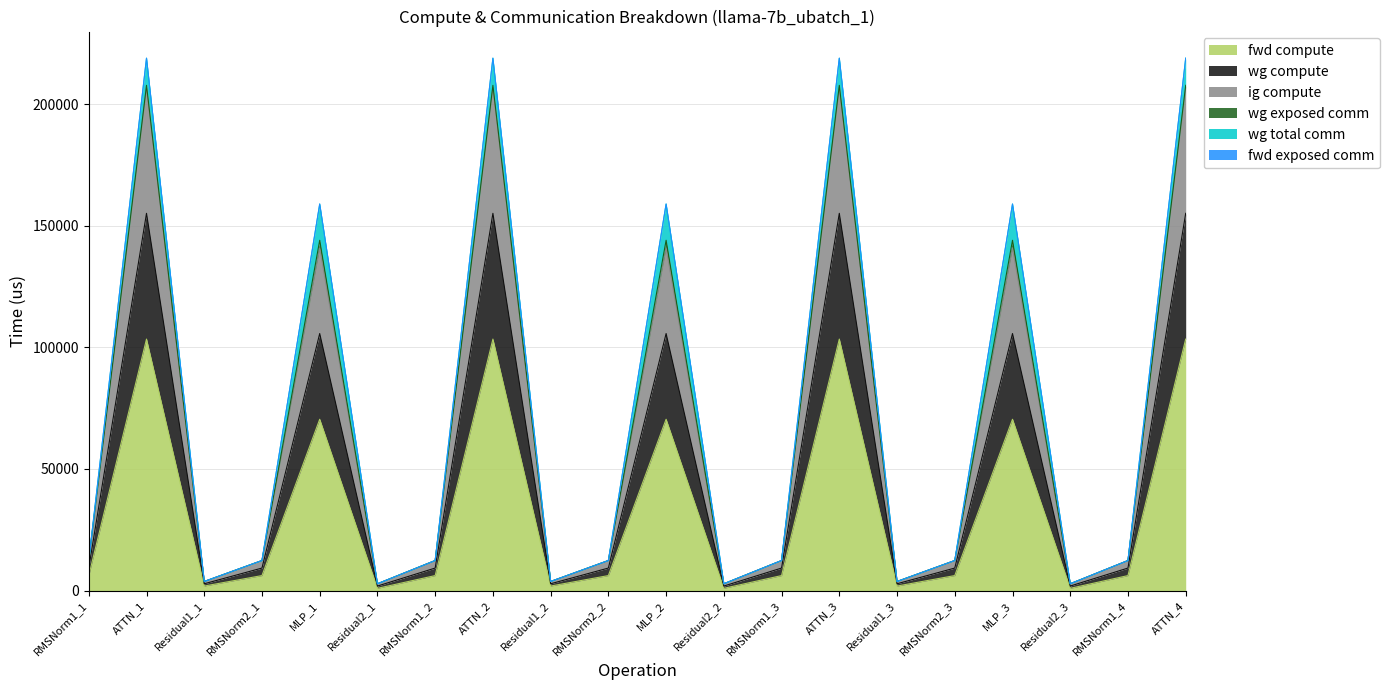

Does the chart have visible grid lines?

Yes